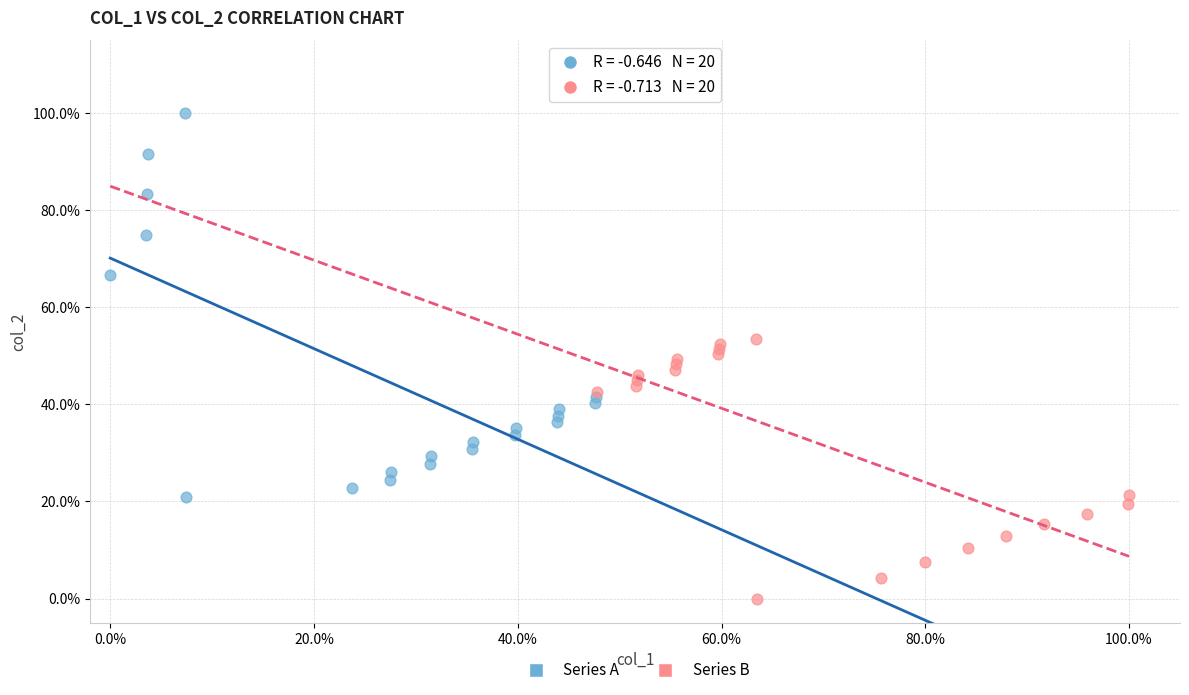

What are all the series names shown in the legend?

Series A, Series B